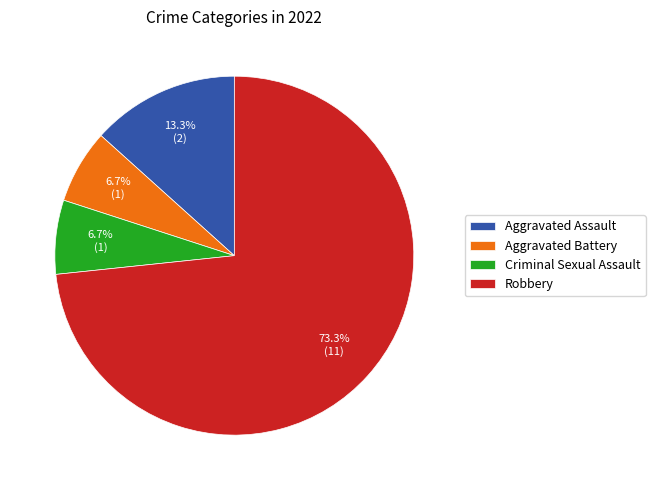

Which has a higher value, Aggravated Battery or Aggravated Assault?

Aggravated Assault